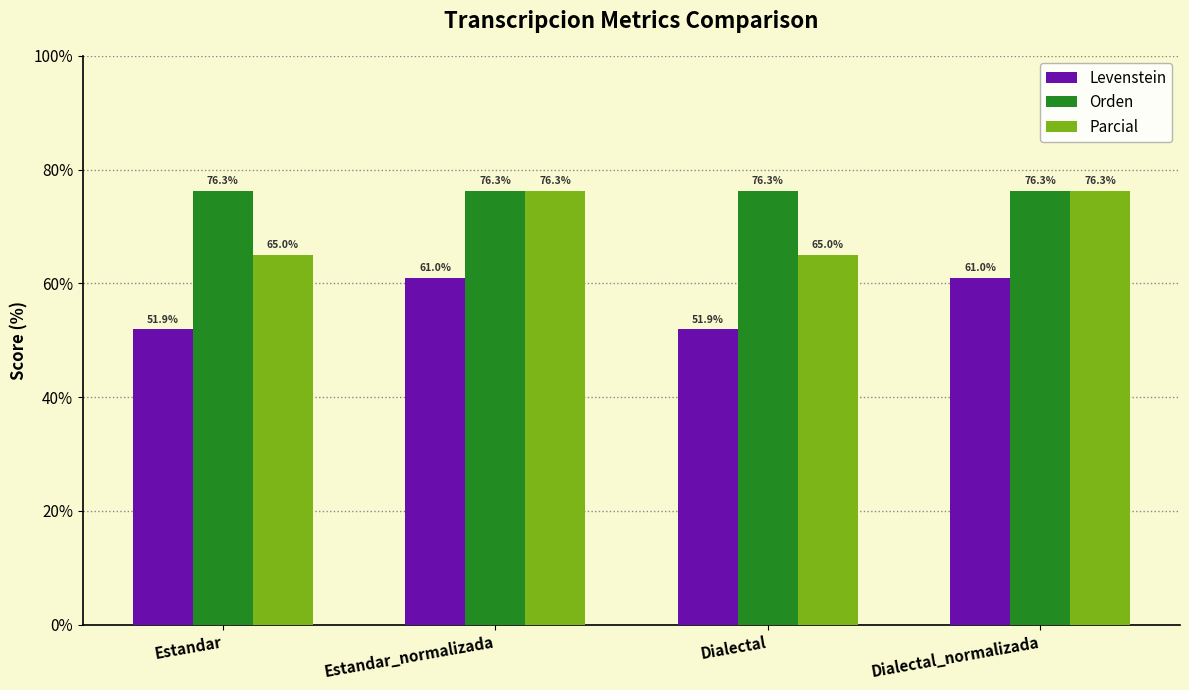

What is the sum of the Orden values at Dialectal and Estandar_normalizada?

152.6